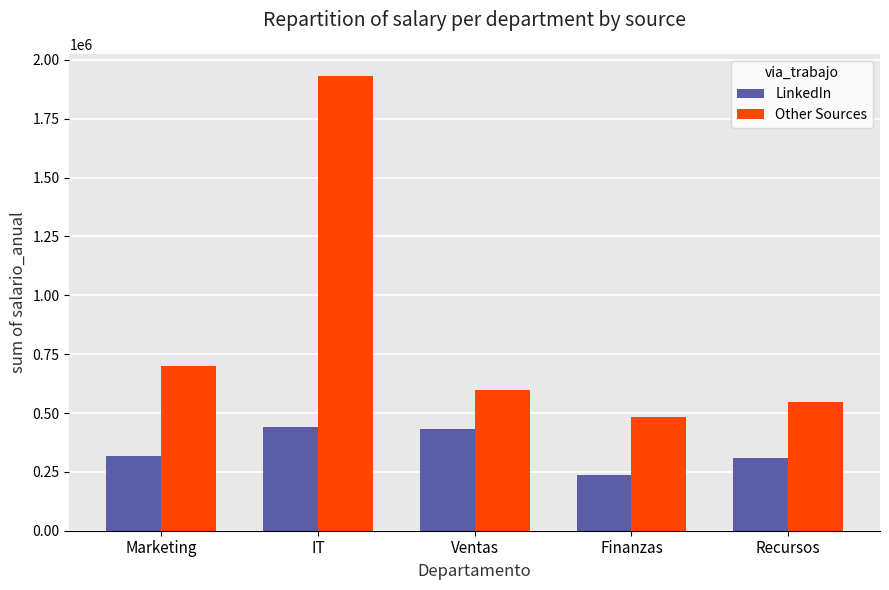

Where is LinkedIn nearest to the value 339350?

Marketing